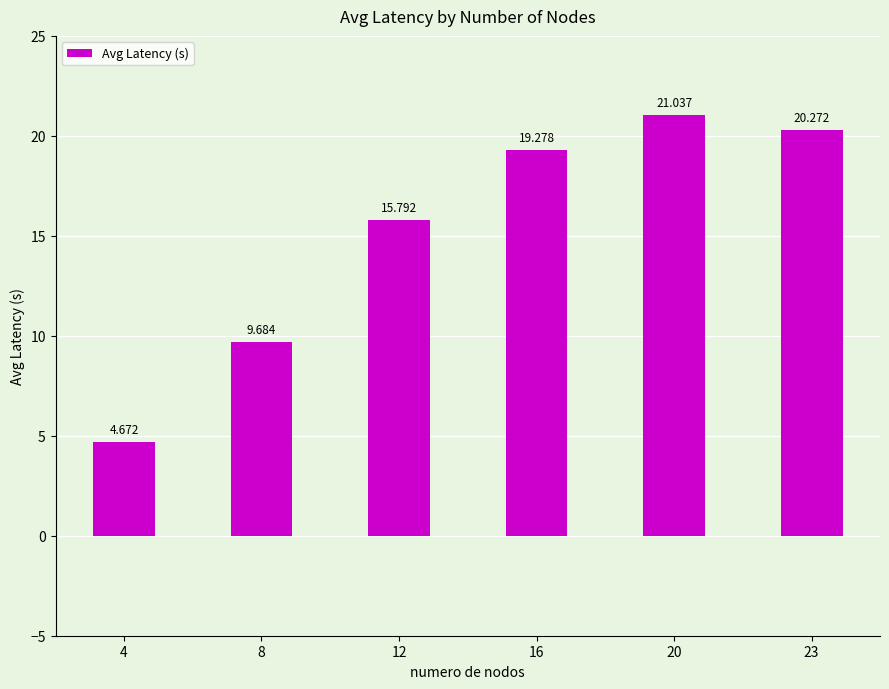

At which category does the chart reach its minimum across all series?

4